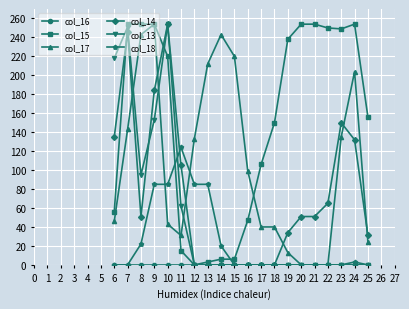

Which series changed the most between 17 and 18?

col_15